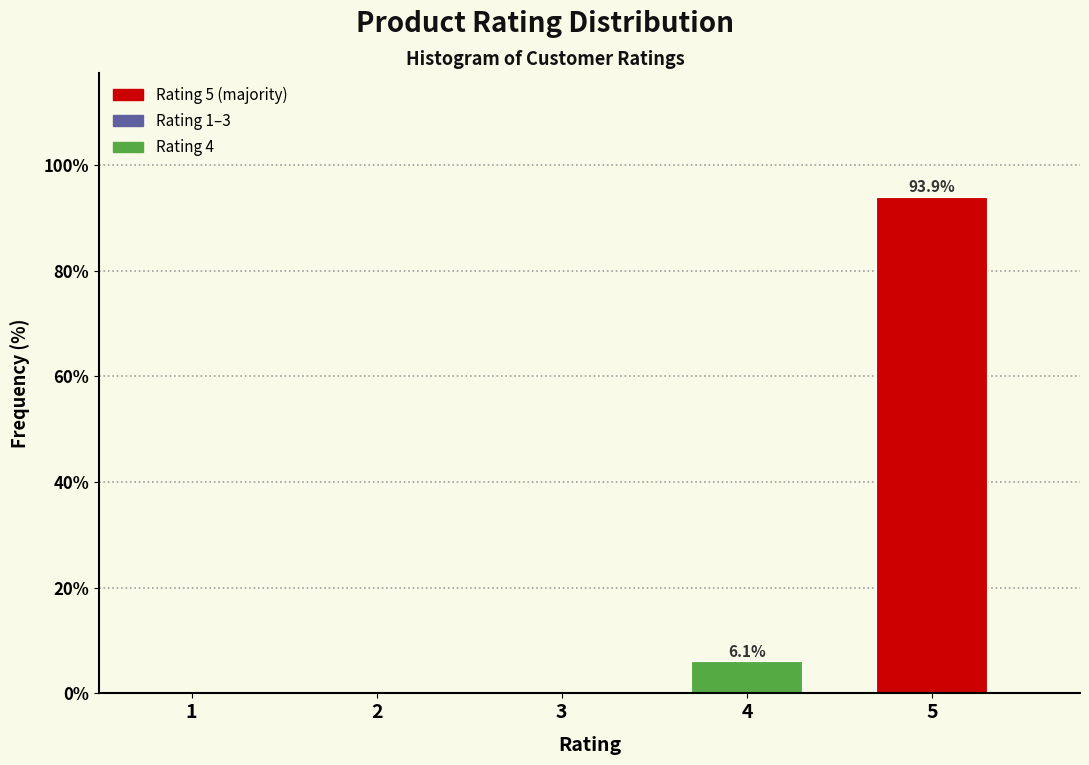

Reading left to right, what are all the values shown in this chart?

1=0.0	2=0.0	3=0.0	4=6.1	5=93.9